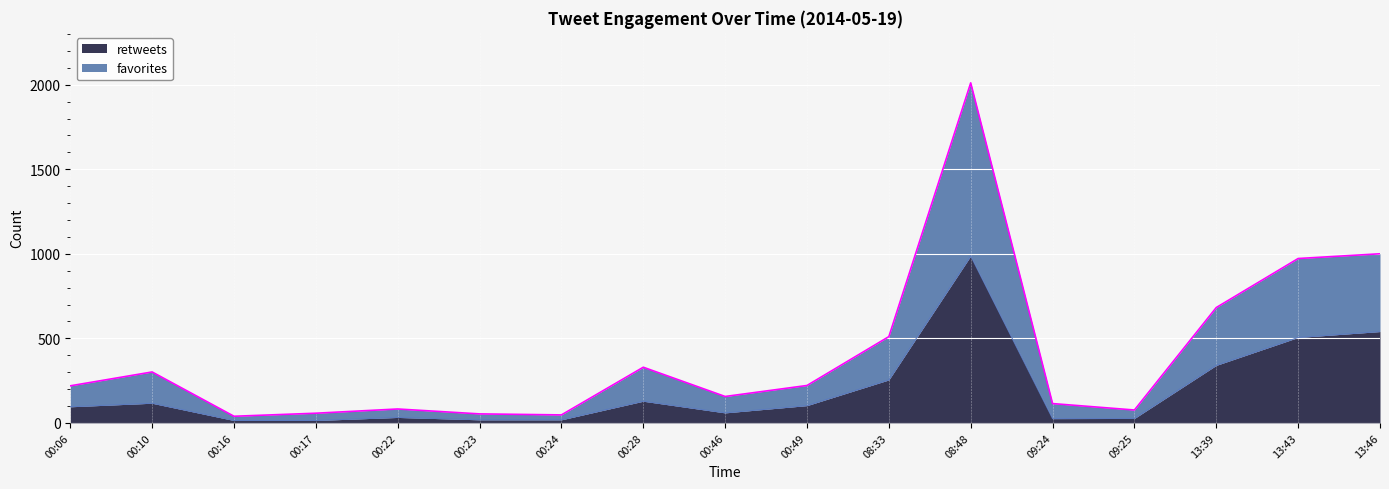

Read the retweets value at 13:46.

540